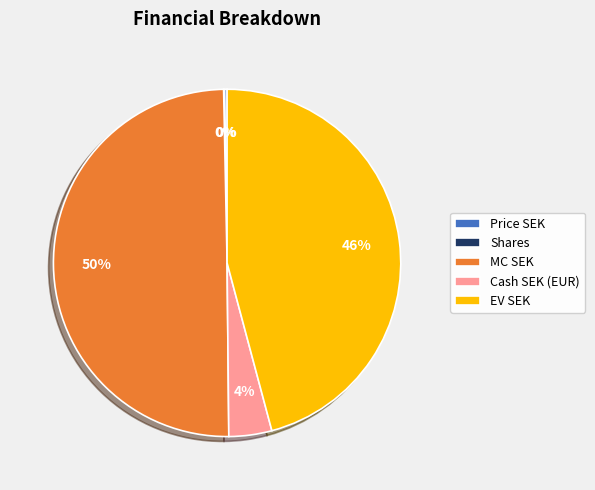

To the nearest percent, what portion does EV SEK represent?

46%